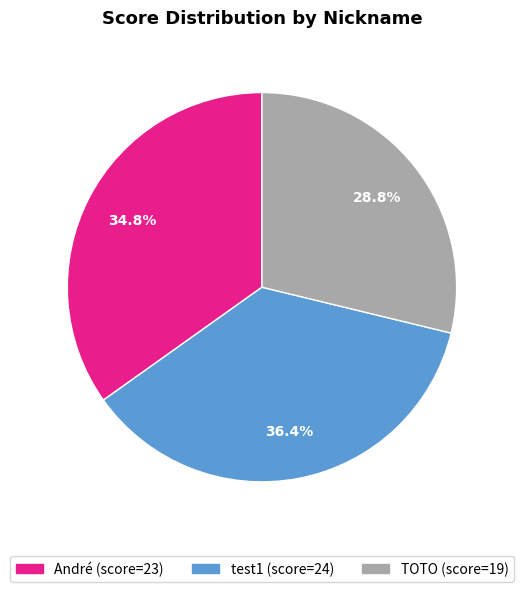

Which slice is the largest?

test1